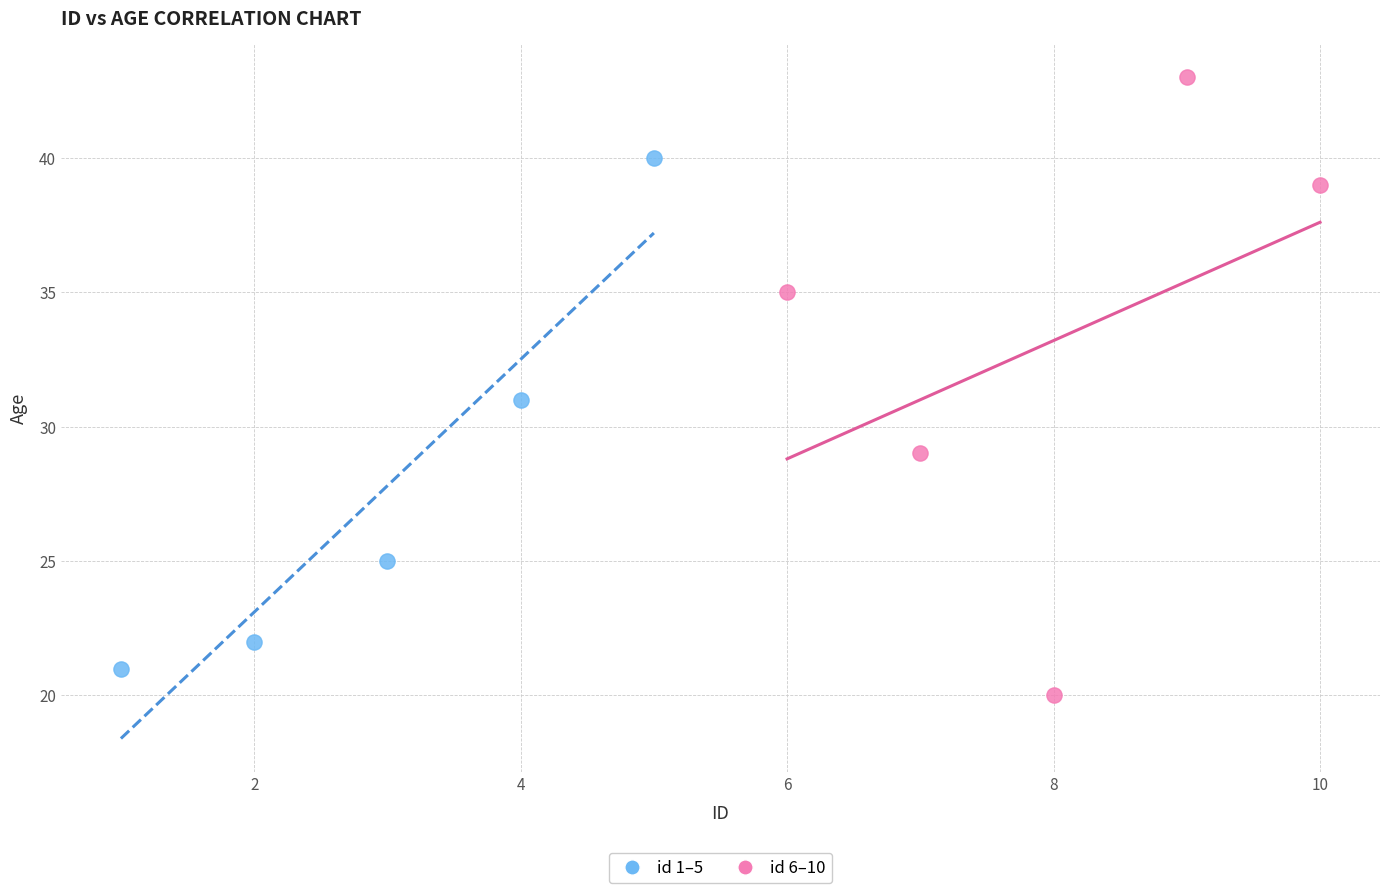

Which series has the largest Y range (max minus min)?

id 6–10